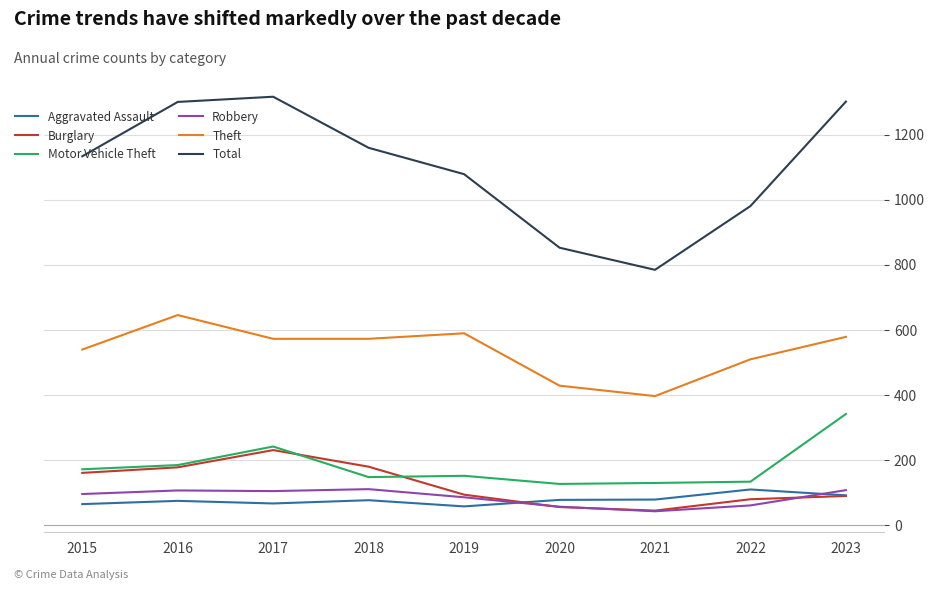

Is the value of Motor Vehicle Theft at 2022 greater than the value of Aggravated Assault at 2017?

Yes